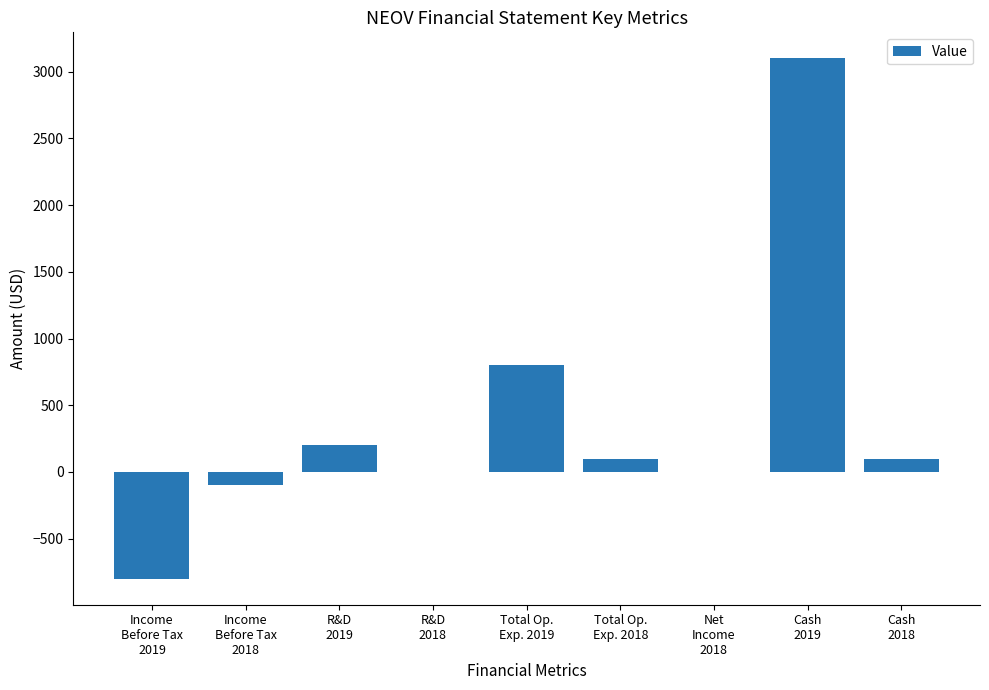

Reading left to right, extract all data points from this chart.

-800	-100	200	0	800	100	0	3100	100